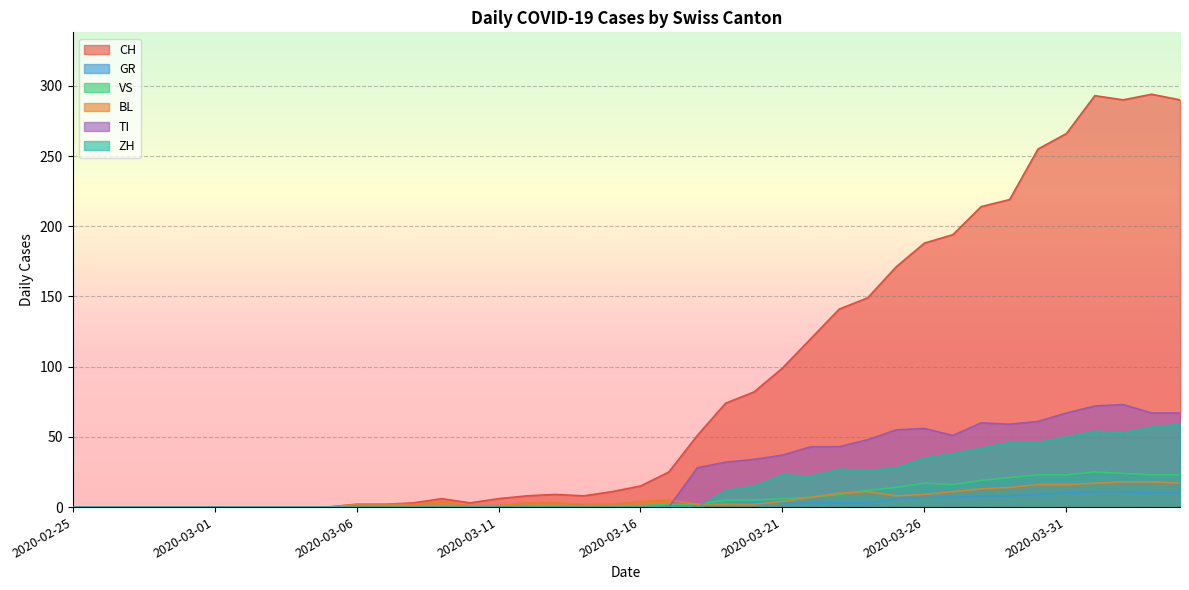

Count the number of data series in this chart.

6